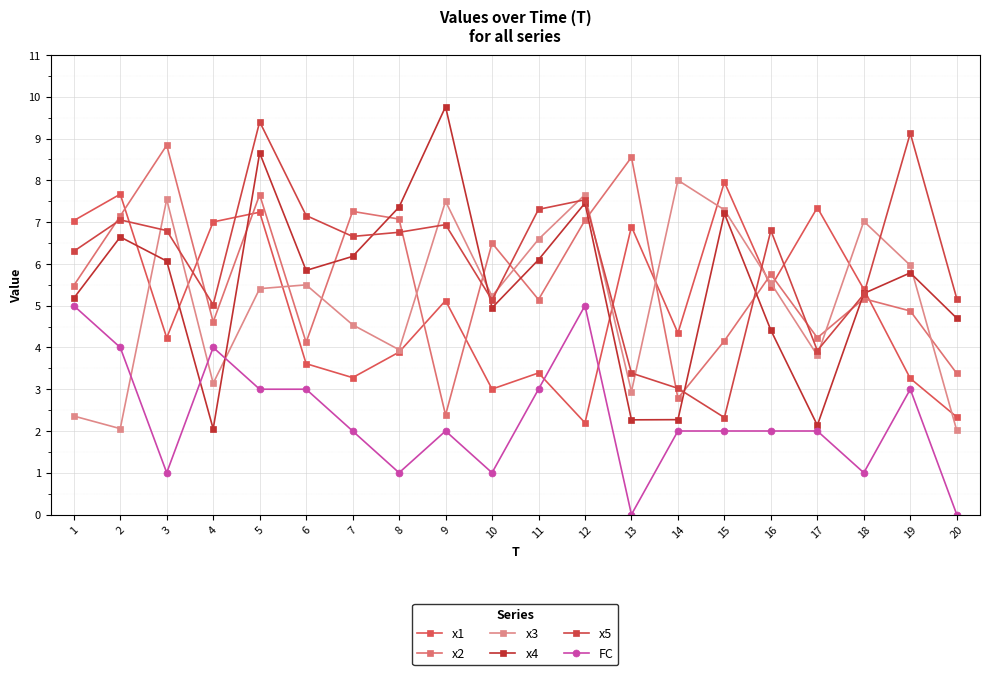

List the labels in order of x3 value, largest first.

14, 12, 3, 9, 15, 18, 11, 19, 16, 6, 5, 10, 7, 8, 17, 4, 13, 1, 2, 20